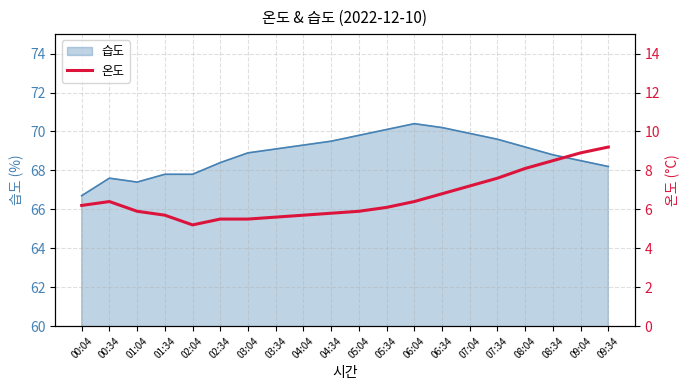

Reading right to left, extract all data points from this chart.

09:34=9.2	09:04=8.9	08:34=8.5	08:04=8.1	07:34=7.6	07:04=7.2	06:34=6.8	06:04=6.4	05:34=6.1	05:04=5.9	04:34=5.8	04:04=5.7	03:34=5.6	03:04=5.5	02:34=5.5	02:04=5.2	01:34=5.7	01:04=5.9	00:34=6.4	00:04=6.2